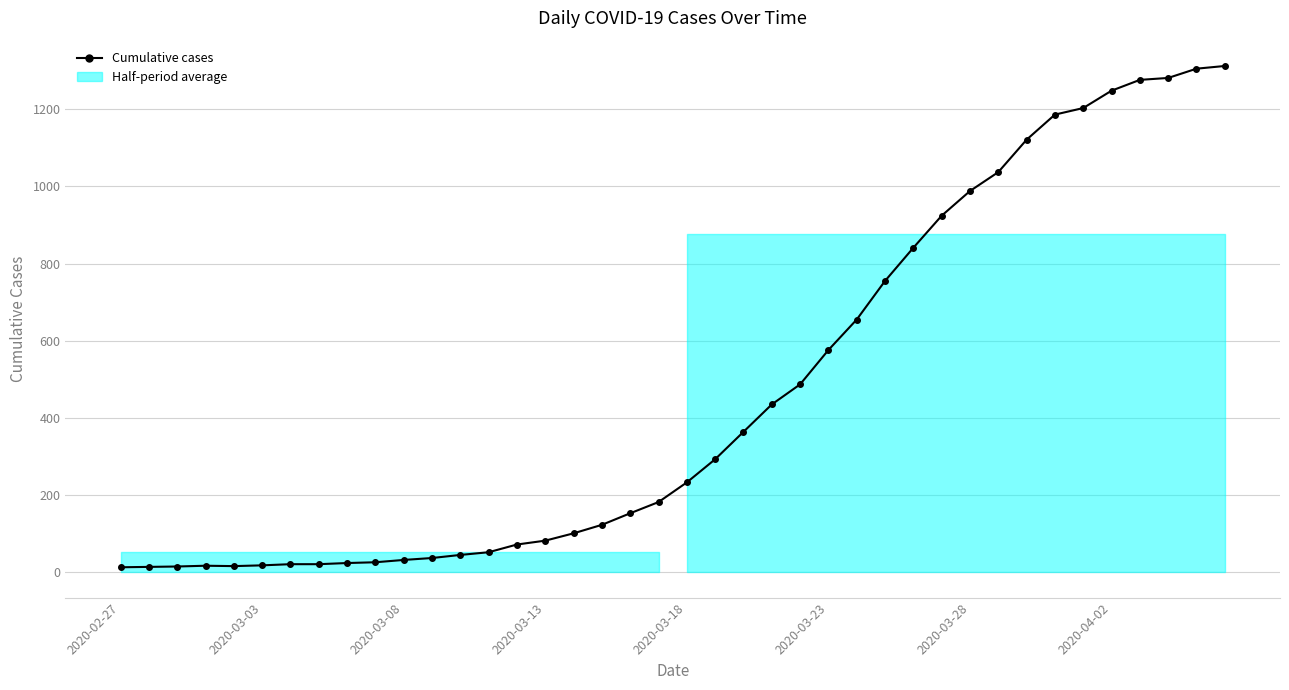

True or false: the data has more than 0 interior local peaks.

True